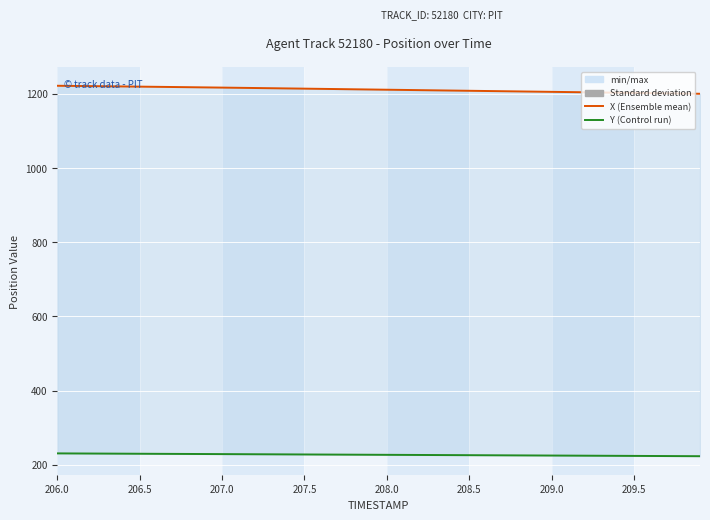

Reading left to right, extract all data points from this chart.

X: 1221.7	1221.3	1220.8	1220.4	1219.9	1219.4	1218.9	1218.4	1217.9	1217.3	1216.8	1216.2	1215.7	1215.1	1214.5	1214.0	1213.4	1212.8	1212.2	1211.7	1211.1	1210.5	1209.9	1209.4	1208.8	1208.2	1207.6	1207.1	1206.5	1205.9	1205.3	1204.8	1204.2	1203.6	1203.0	1202.5	1201.9	1201.3	1200.8	1200.2
Y: 230.9	230.7	230.5	230.3	230.1	229.9	229.7	229.5	229.3	229.1	228.9	228.7	228.5	228.3	228.1	227.9	227.8	227.6	227.4	227.2	227.0	226.8	226.6	226.4	226.2	226.0	225.8	225.6	225.4	225.2	225.0	224.9	224.7	224.5	224.3	224.1	223.9	223.7	223.5	223.3